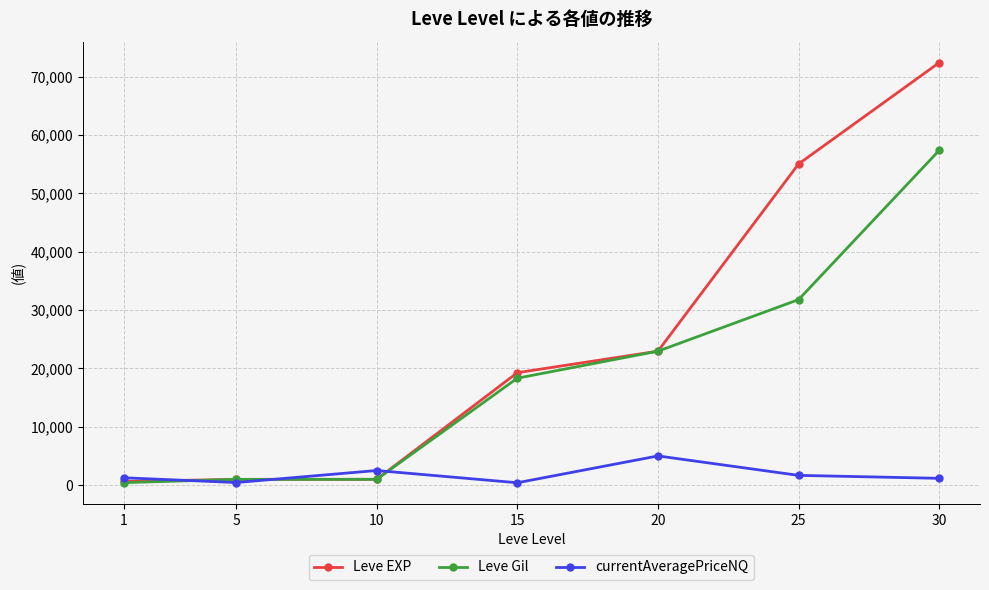

Between 20 and 25, which series saw the biggest shift?

Leve EXP